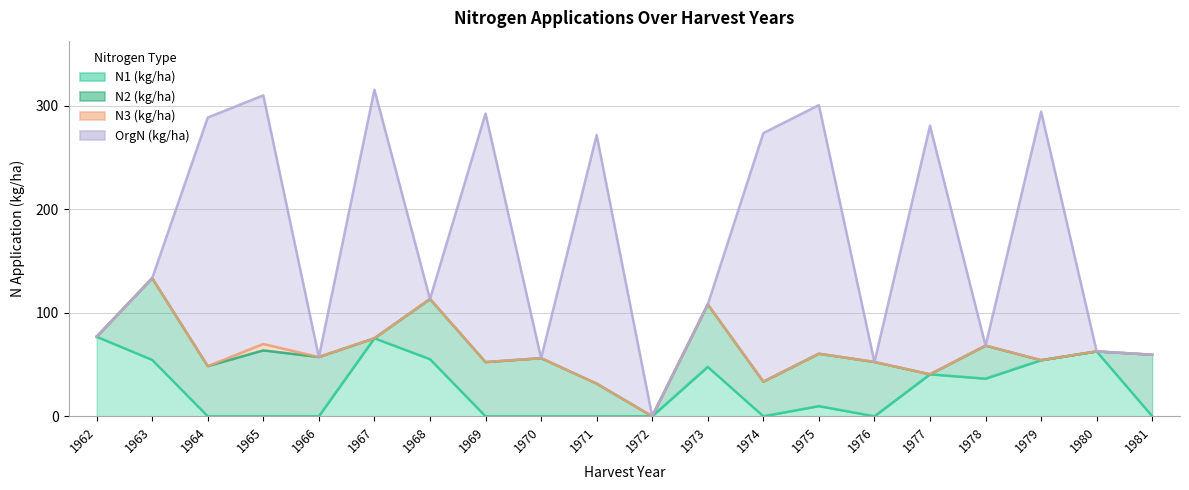

The OrgN (kg/ha) series shows 0.0 at 1970. True or false?

True